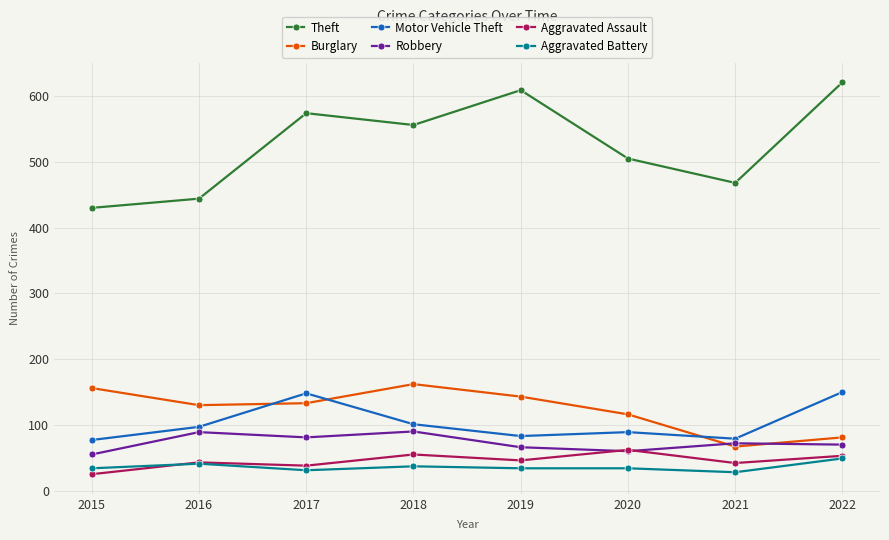

True or false: Aggravated Battery and Motor Vehicle Theft cross at least once.

False